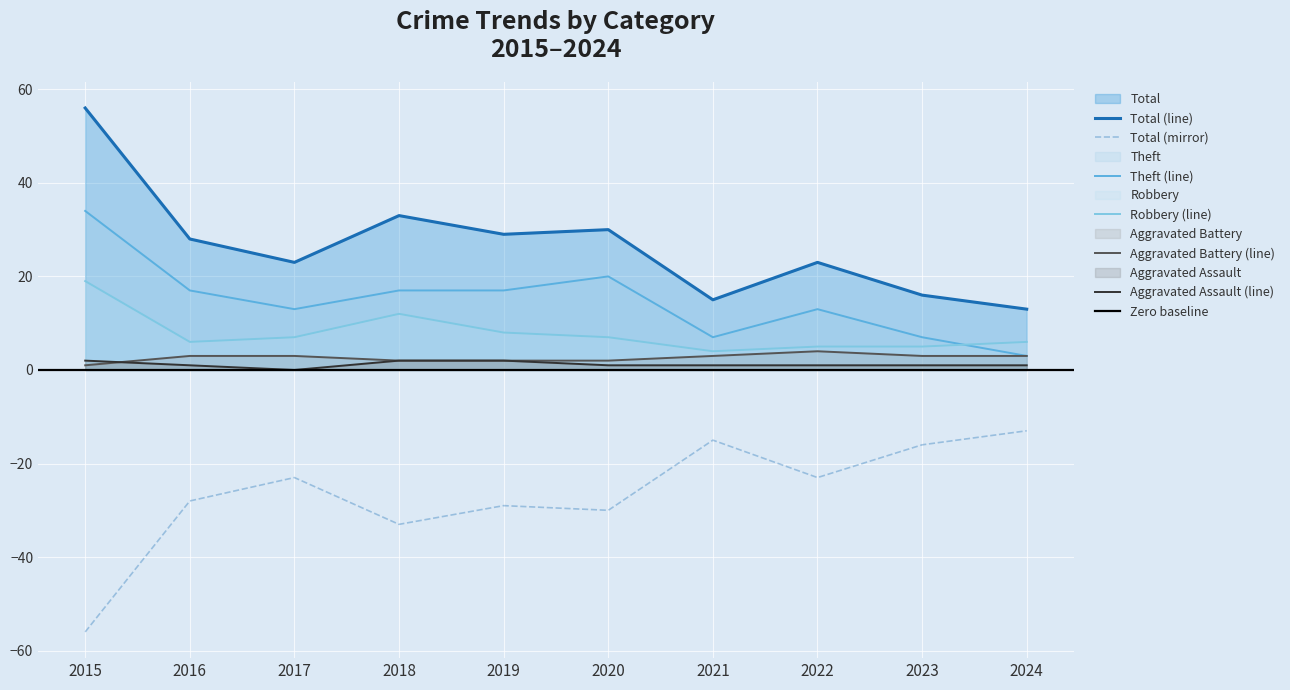

True or false: Total and Robbery intersect in this chart.

False